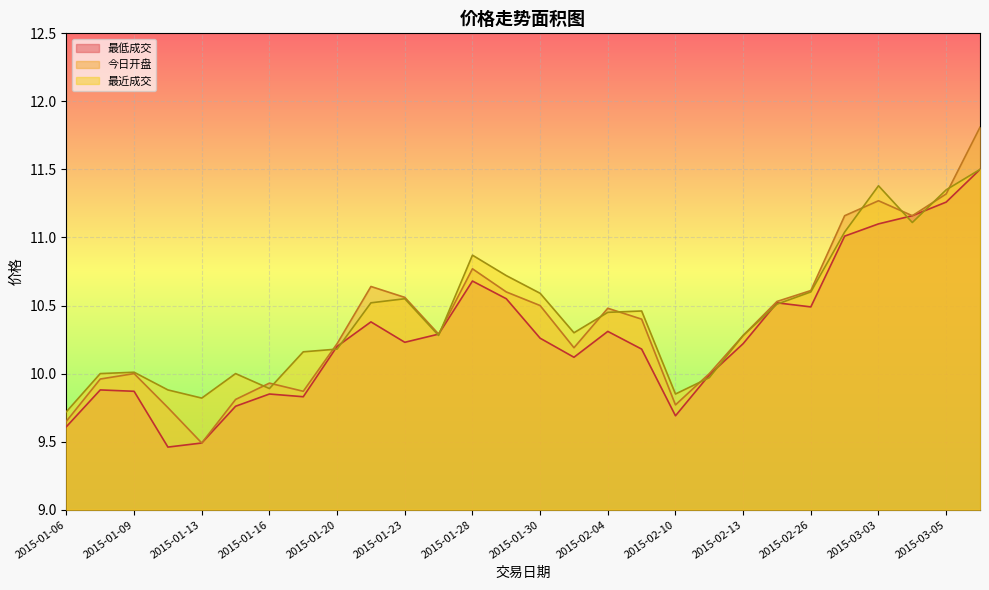

Which series changed the most between 2015-01-07 and 2015-03-02?

今日开盘